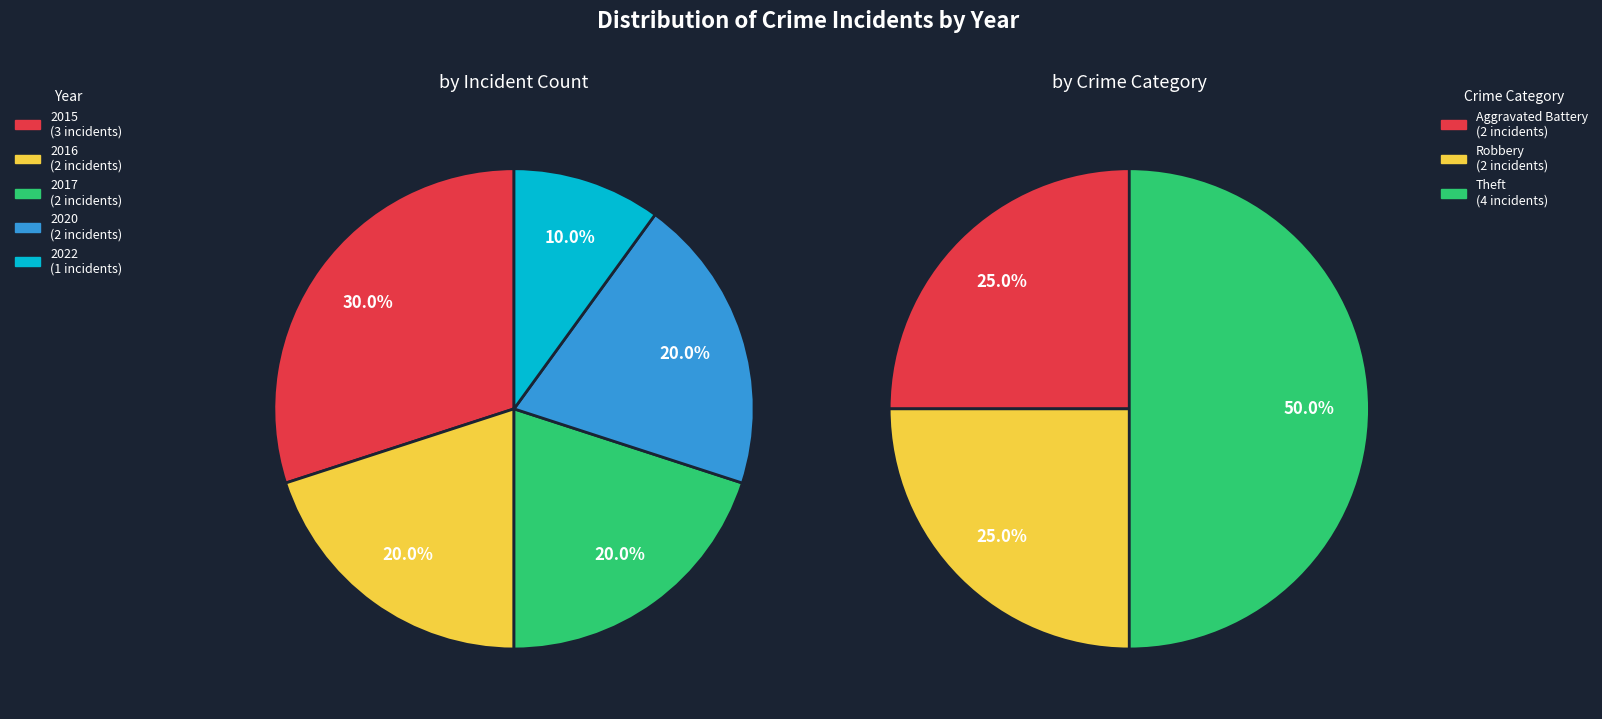

What is the largest slice in the pie chart?

2015